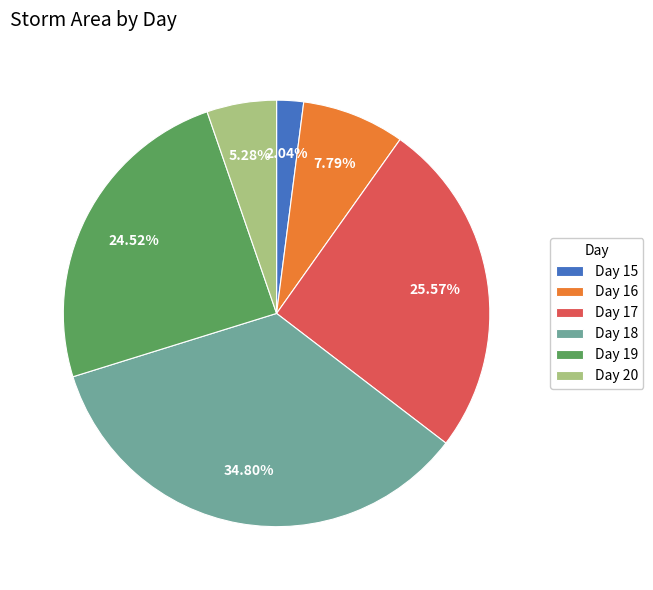

Is the sum of Day 19 and Day 18 greater than half?

Yes